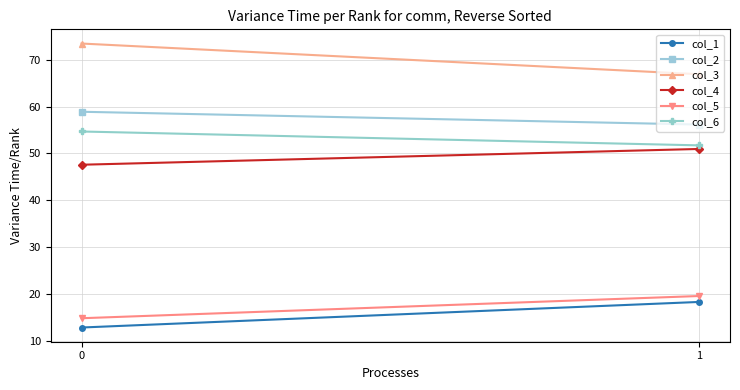

Is the value of col_4 at 0 greater than the value of col_2 at 0?

No